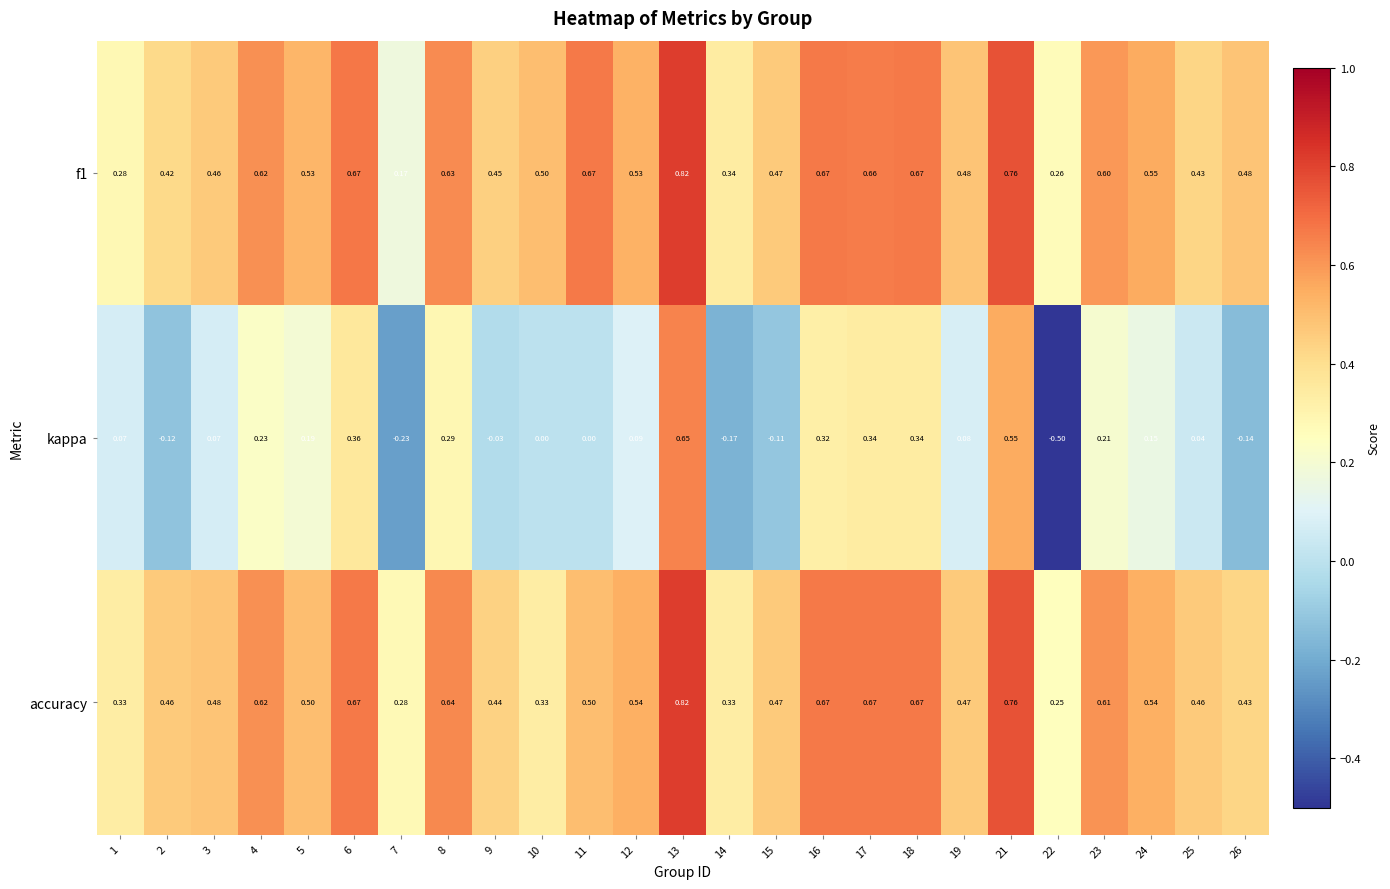

Is the value of f1 at 7 greater than the value of accuracy at 10?

No